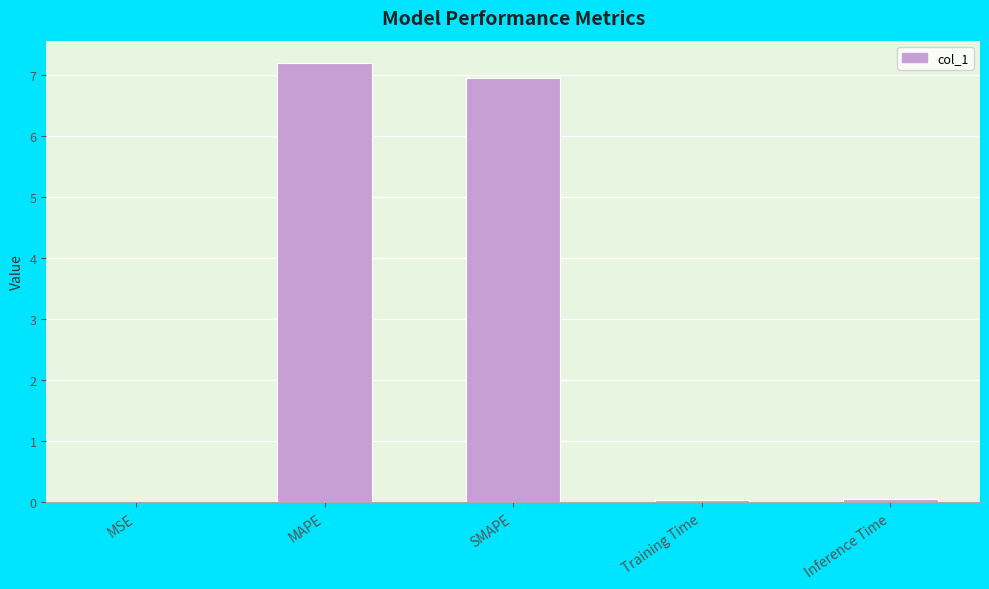

What value does the data have at SMAPE?

7.0